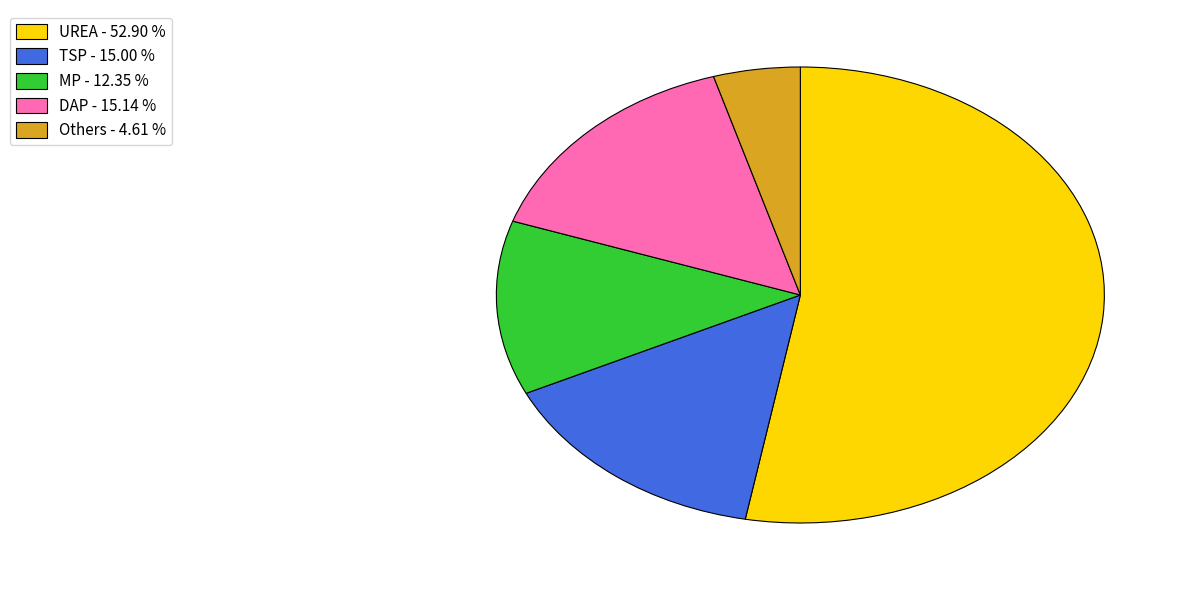

What is the ratio of the value at TSP - 15.00 % to the value at Others - 4.61 %?

3.3